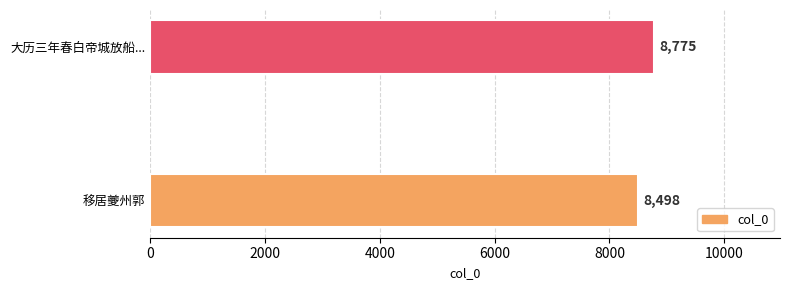

Are the bars horizontal?

Yes